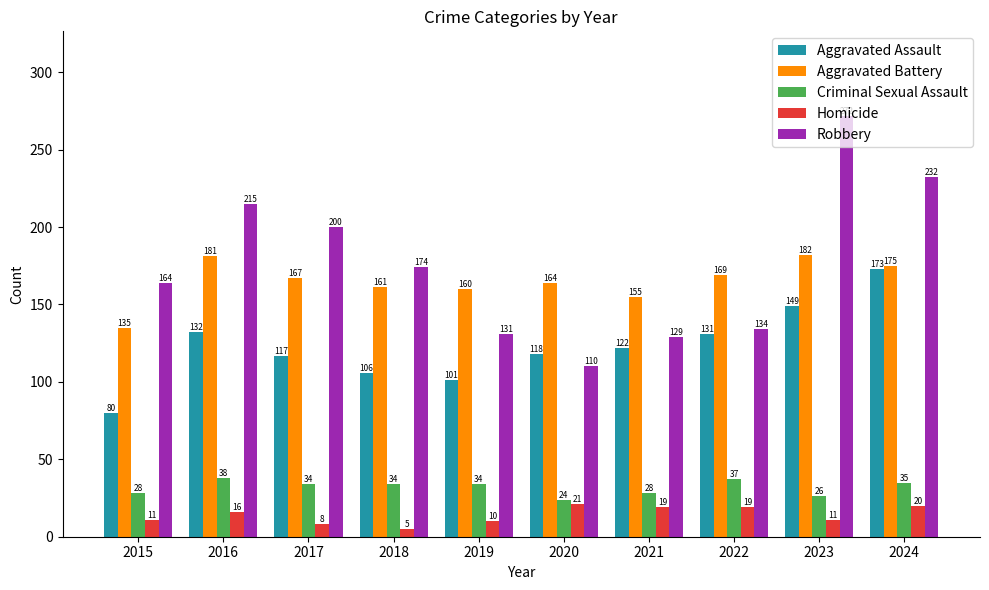

Reading left to right, what are all the values shown in this chart?

Aggravated Assault: 80	132	117	106	101	118	122	131	149	173
Aggravated Battery: 135	181	167	161	160	164	155	169	182	175
Criminal Sexual Assault: 28	38	34	34	34	24	28	37	26	35
Homicide: 11	16	8	5	10	21	19	19	11	20
Robbery: 164	215	200	174	131	110	129	134	272	232